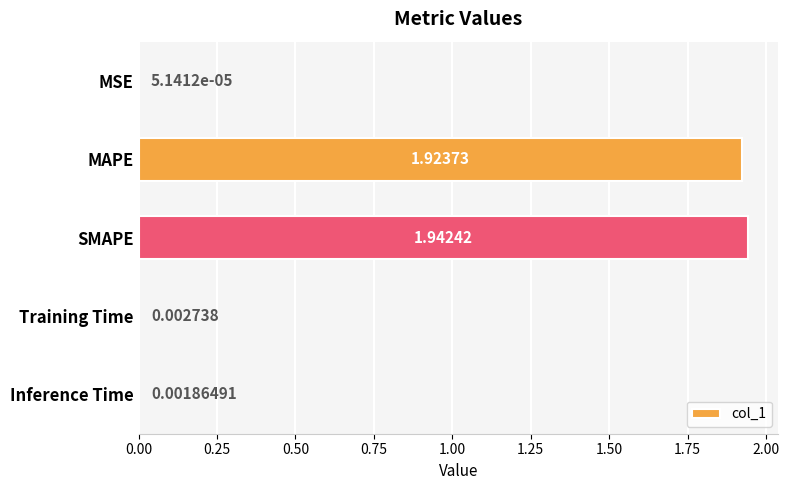

What is the average value?

0.8